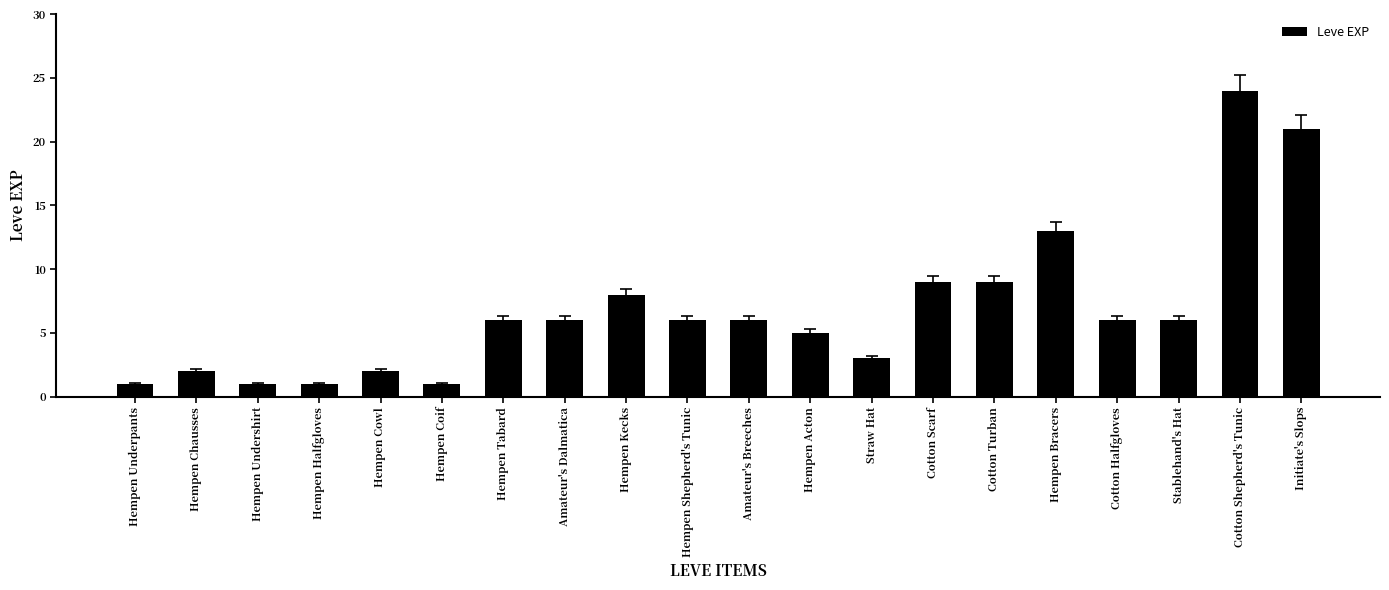

Reading left to right, what are all the values shown in this chart?

1	2	1	1	2	1	6	6	8	6	6	5	3	9	9	13	6	6	24	21